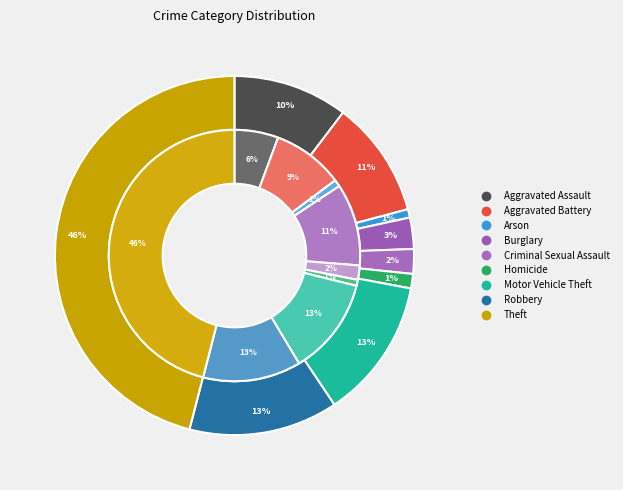

What is the largest slice in the pie chart?

Theft